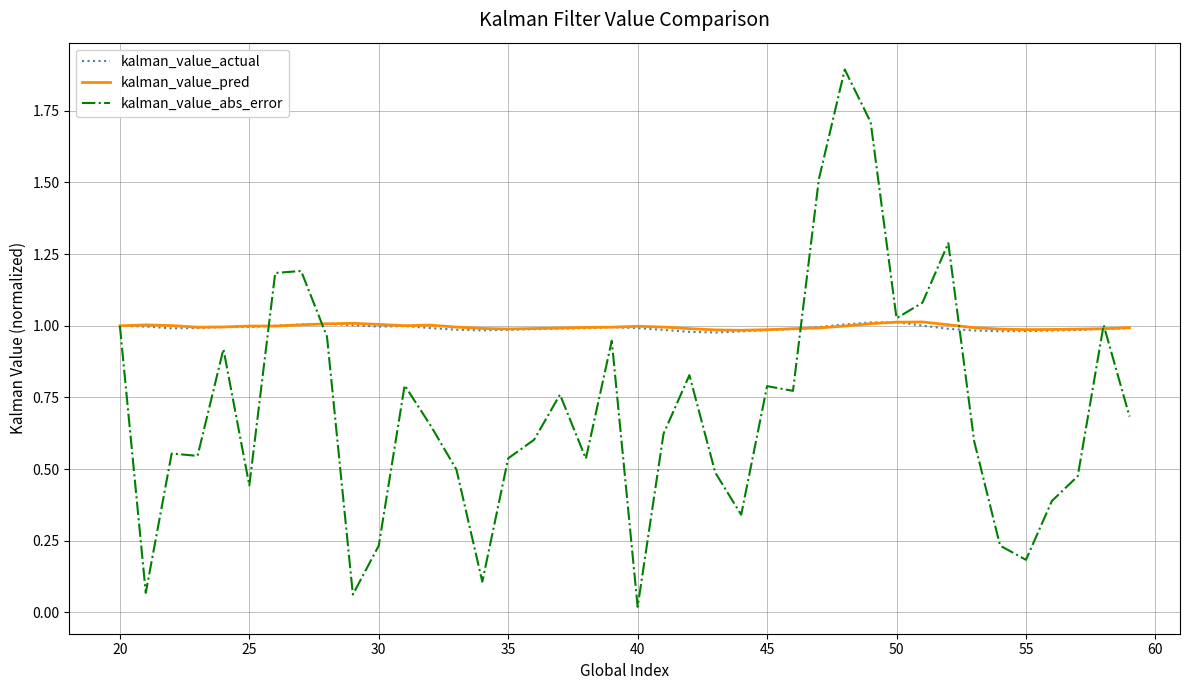

Which series has the largest range (max minus min)?

kalman_value_abs_error